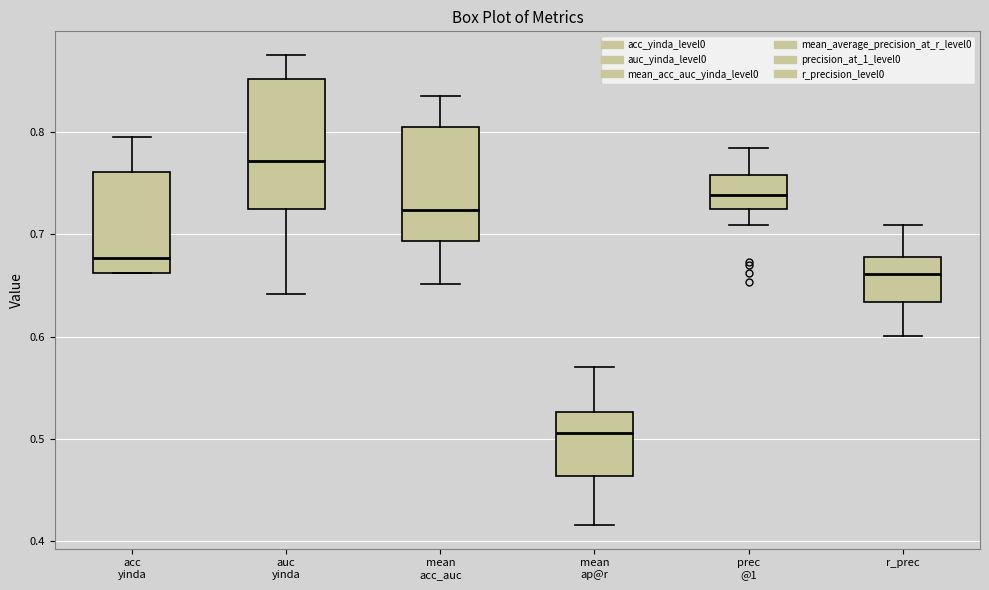

Which box has the lowest median line?

mean ap@r